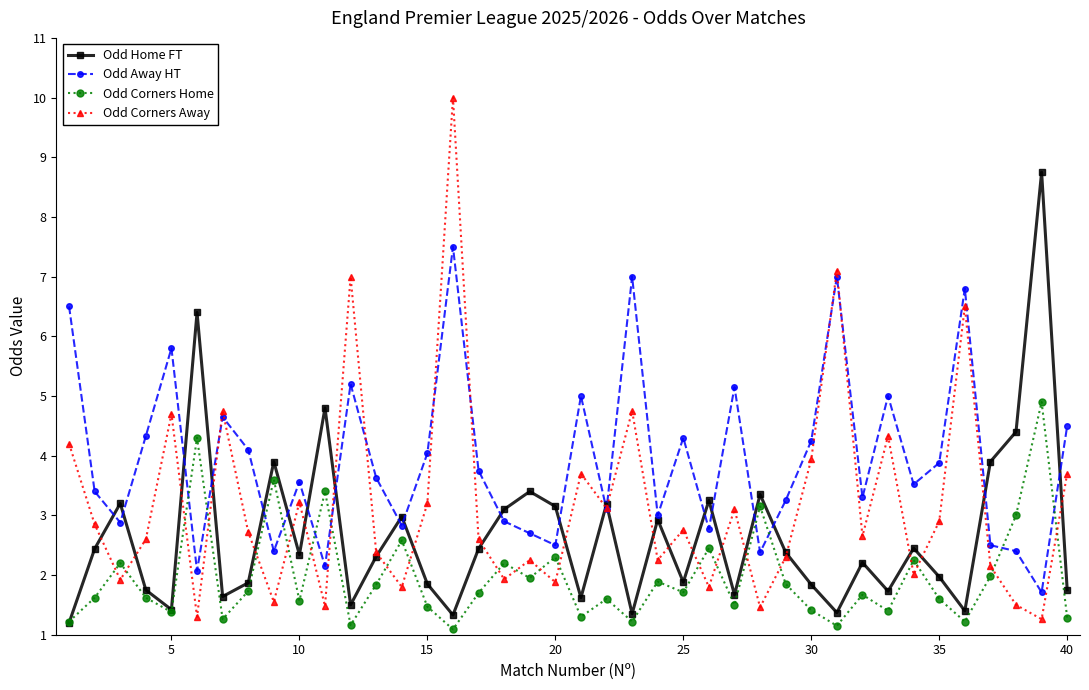

Which series has the largest total across all categories?

Odd Away HT